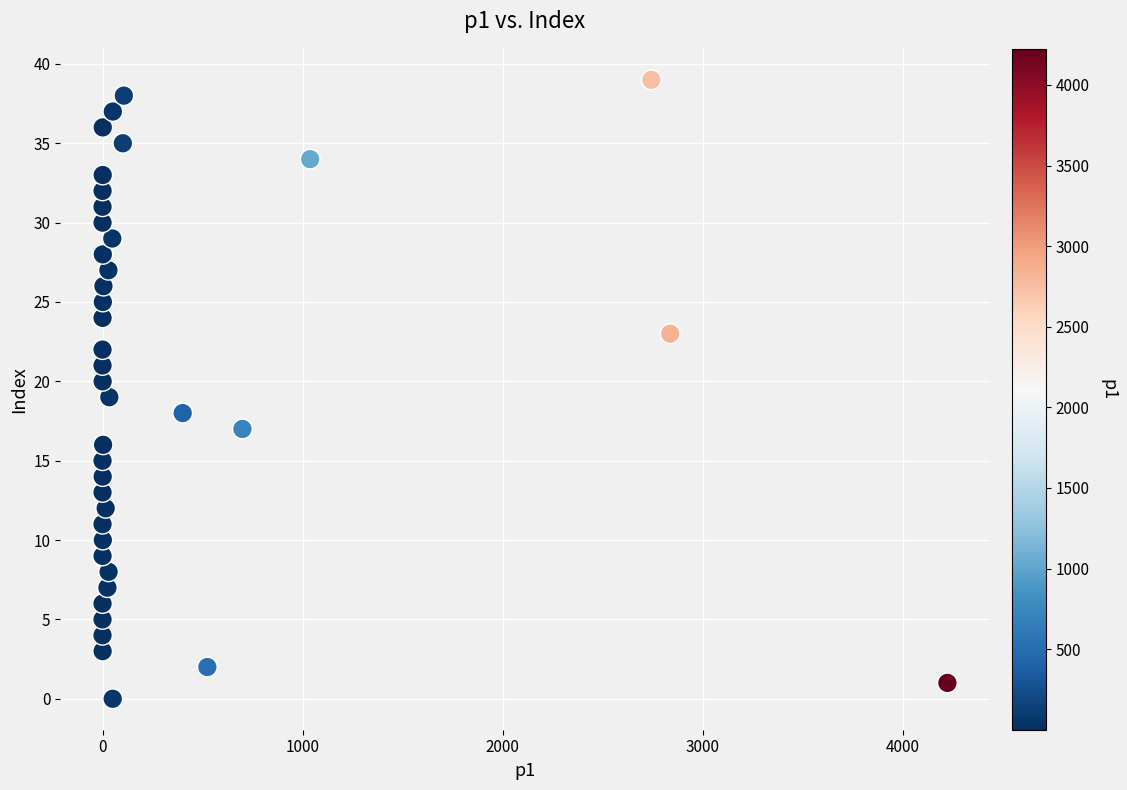

What is the range of Y values (max minus min)?

39